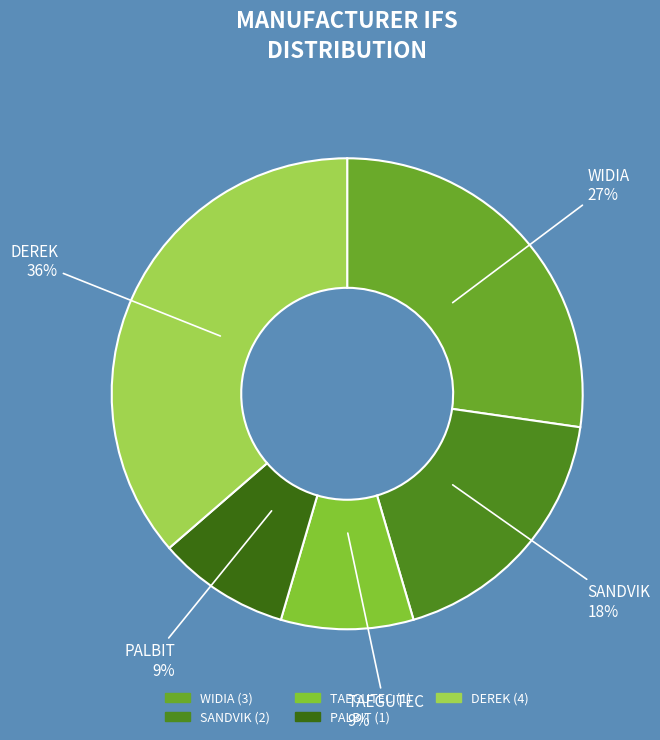

What is the ratio of the value at TAEGUTEC to the value at WIDIA?

0.3